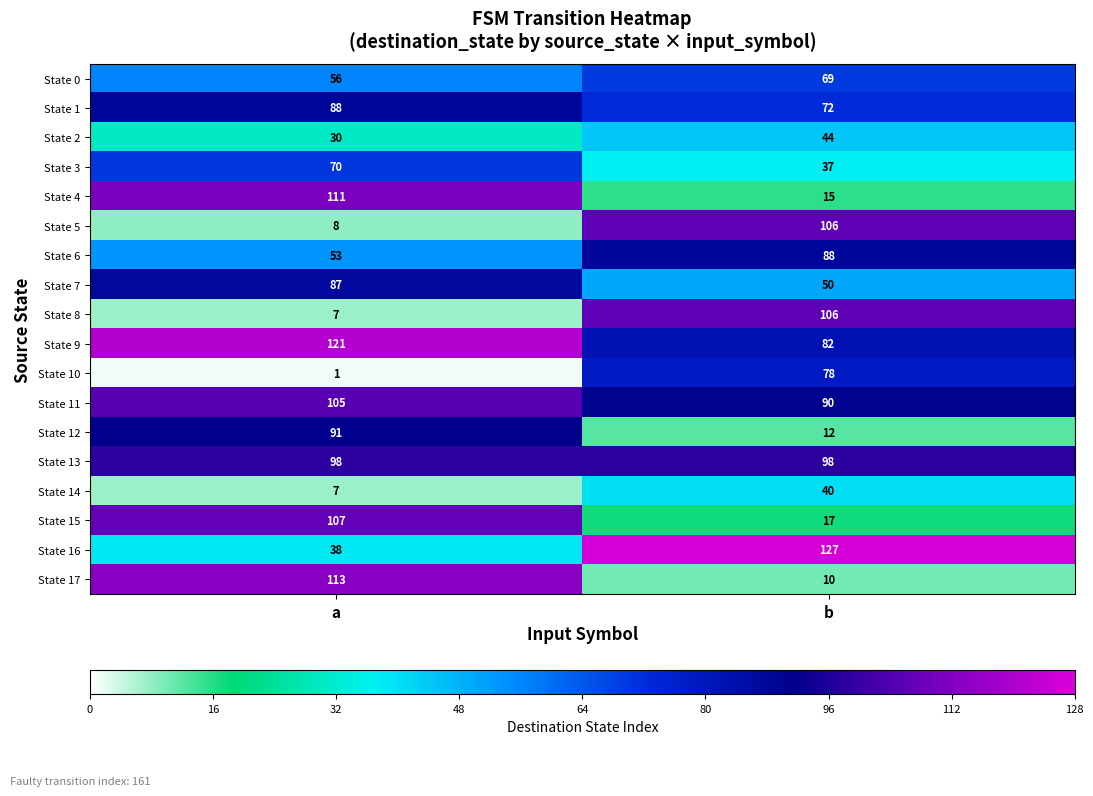

Rank the categories by State 1 value from highest to lowest.

a, b